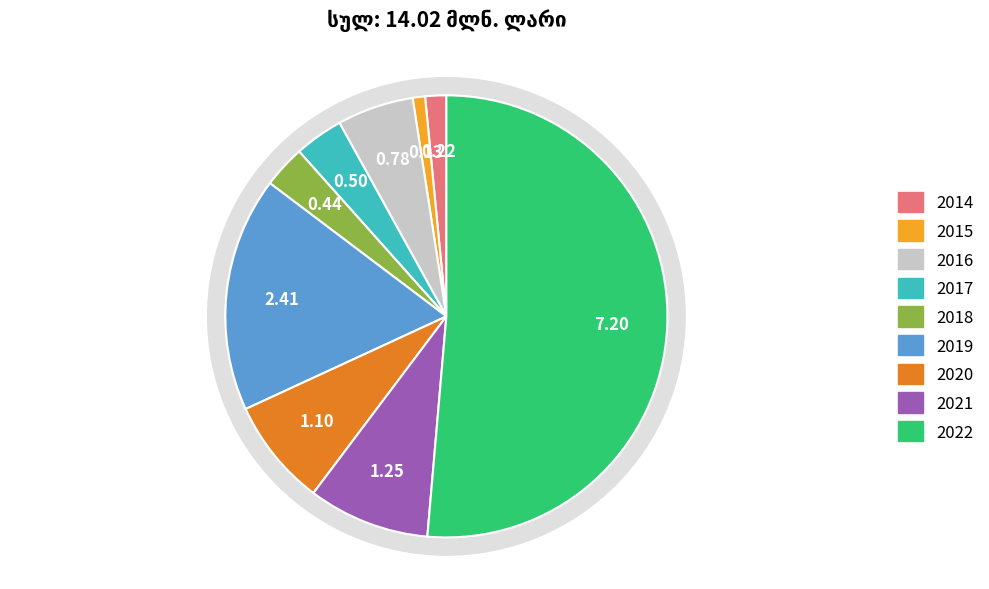

Does 2022 account for over 50% of the chart?

Yes